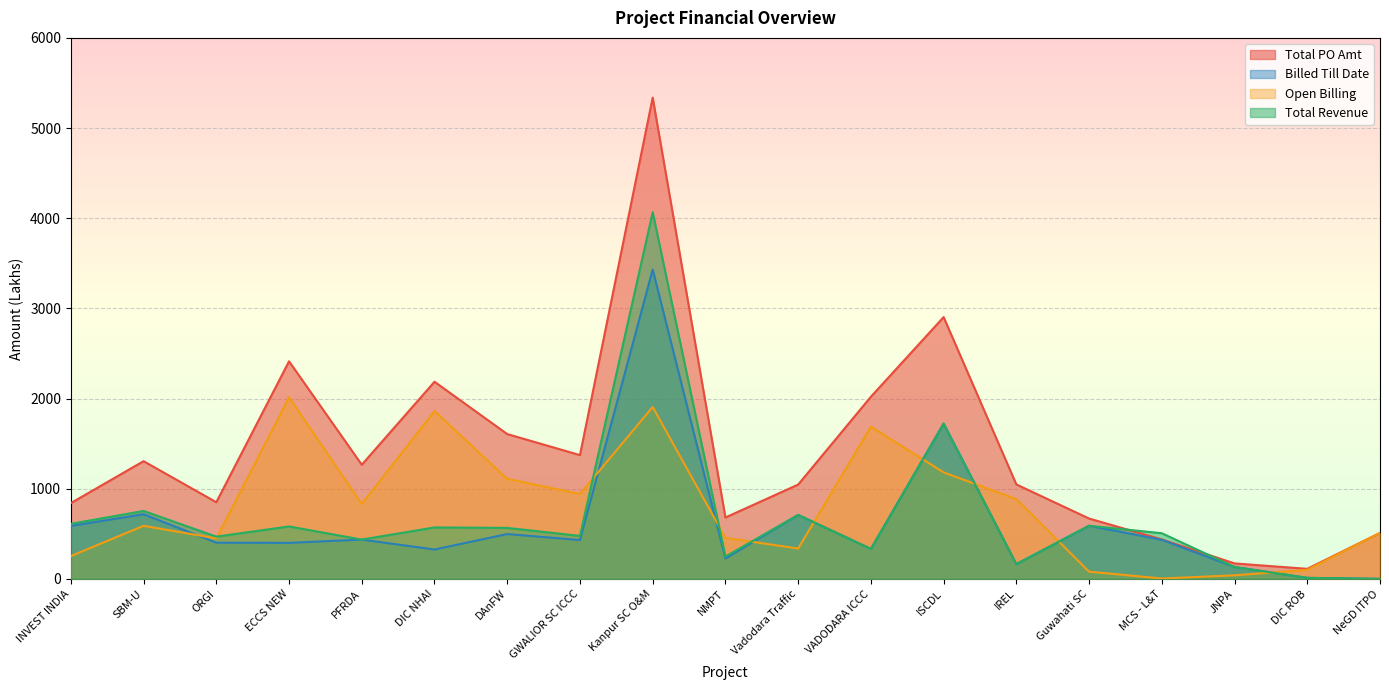

The Open Billing series shows 4.1 at MCS - L&T. True or false?

True